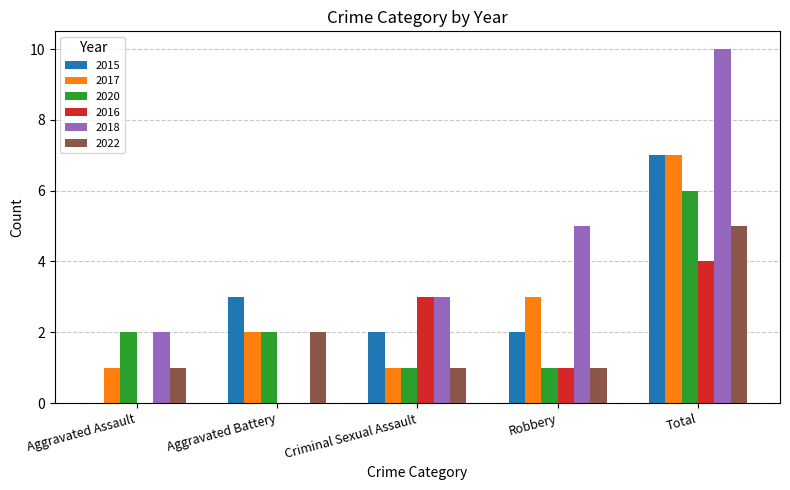

Between Aggravated Assault and Aggravated Battery, which series saw the biggest shift?

2015